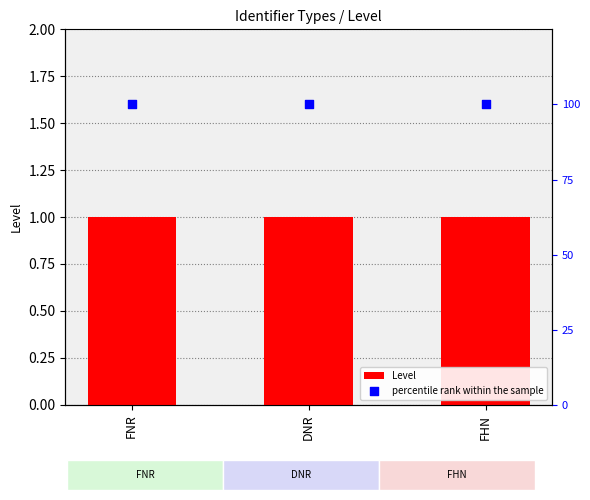

At how many categories does at least one series exceed 10?

3